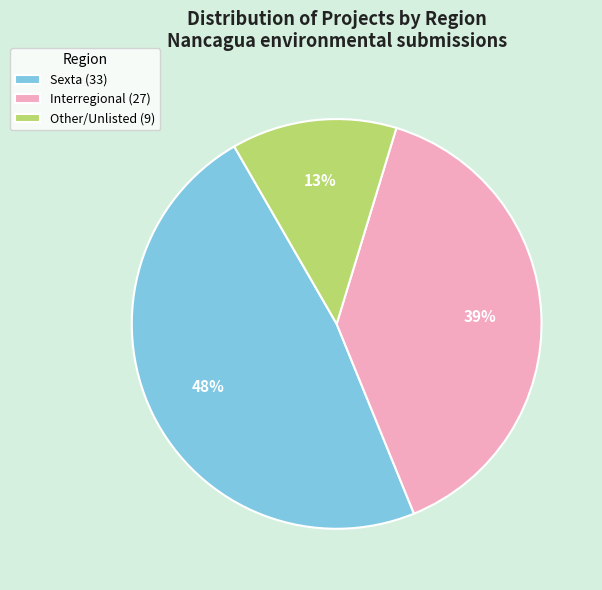

To the nearest percent, what percentage of the pie is Interregional (27)?

39%